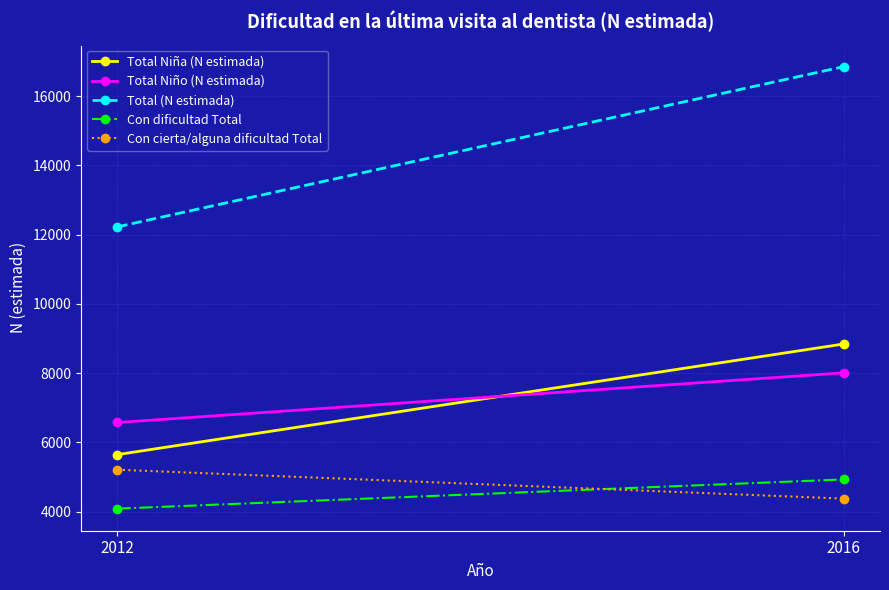

True or false: Total (N estimada) has a value of 23246 at 2016.

False